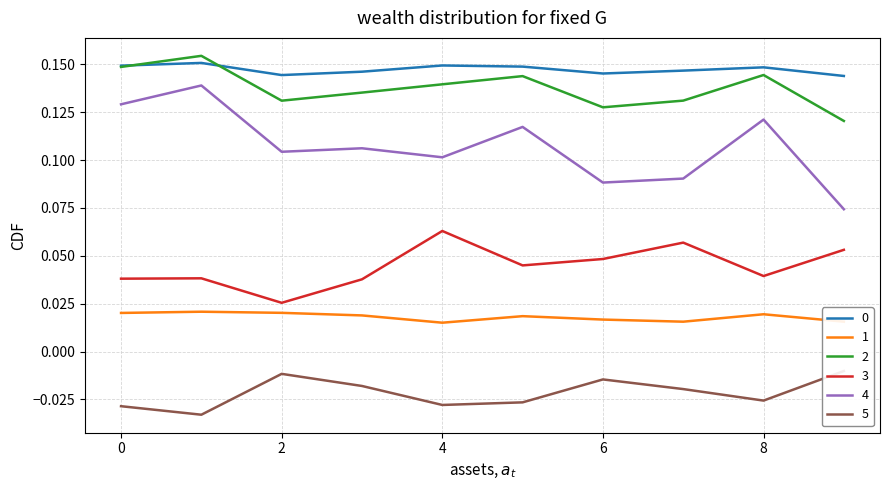

In 3, how many points are lower than both neighbors (excluding endpoints)?

3